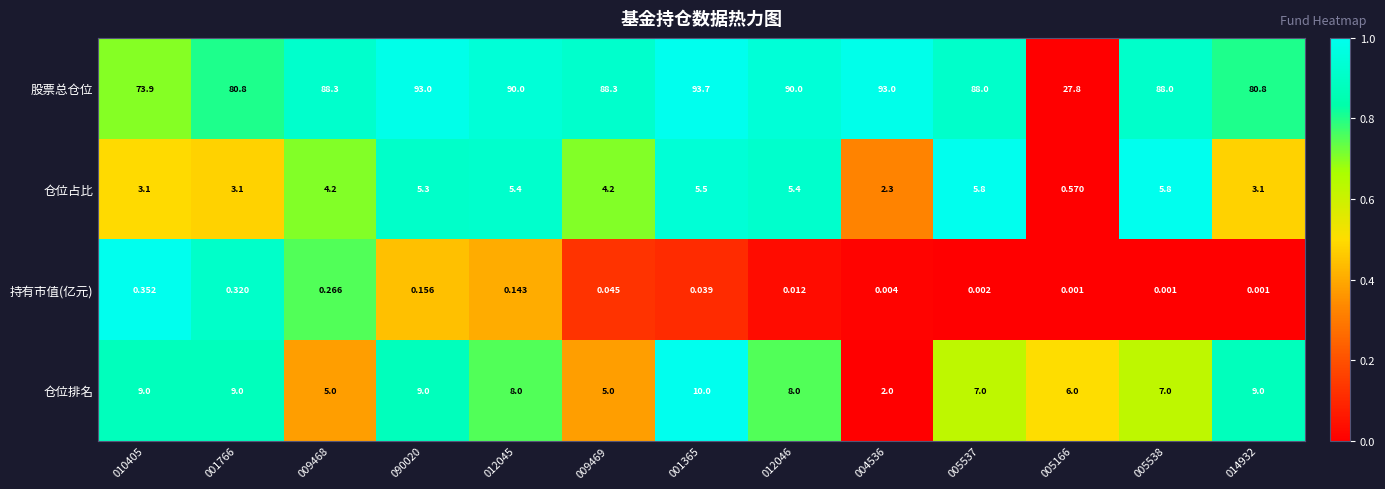

At which category is the sum across all series the highest?

001365